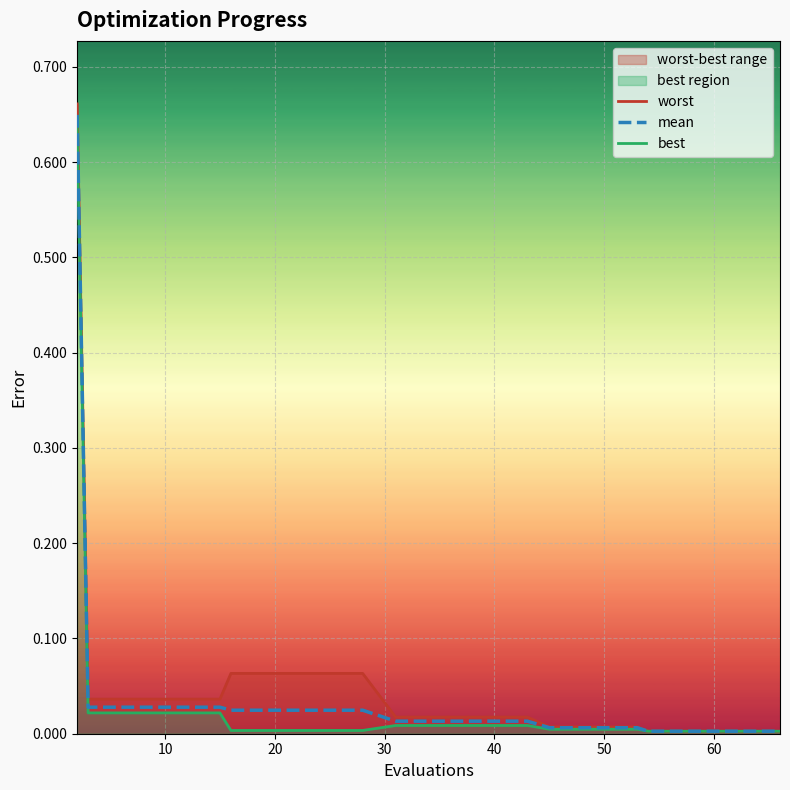

True or false: best and mean cross at least once.

False